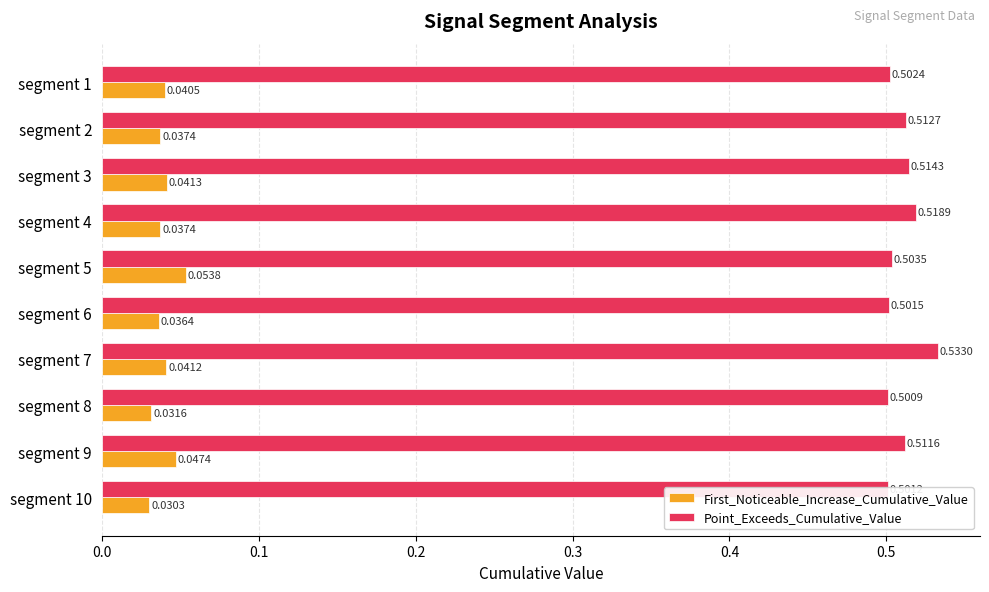

Which series has the widest spread of values?

Point_Exceeds_Cumulative_Value